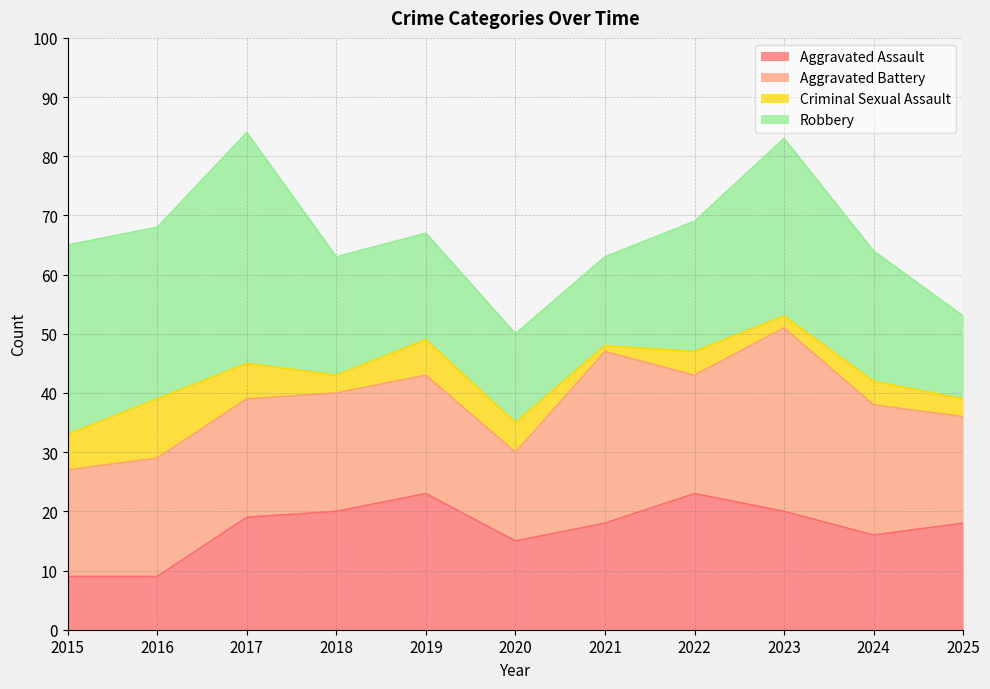

How many values in the Aggravated Assault series are below 18?

4